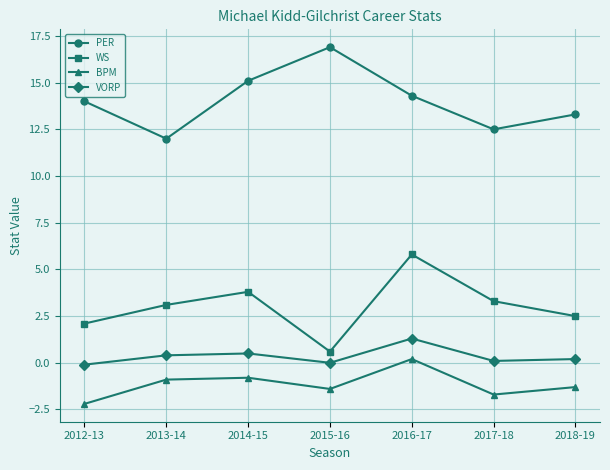

Count the number of data series in this chart.

4